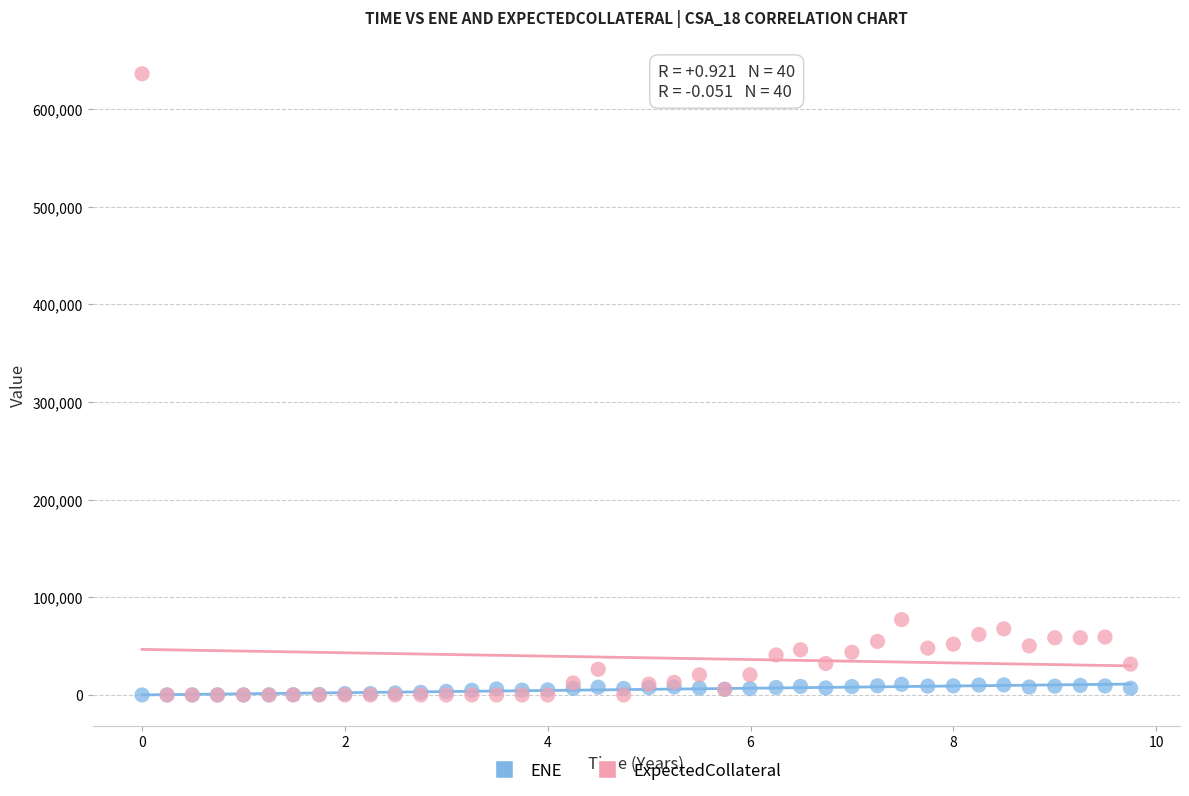

Across all series, what Y value is closest to 318008?

77163.4